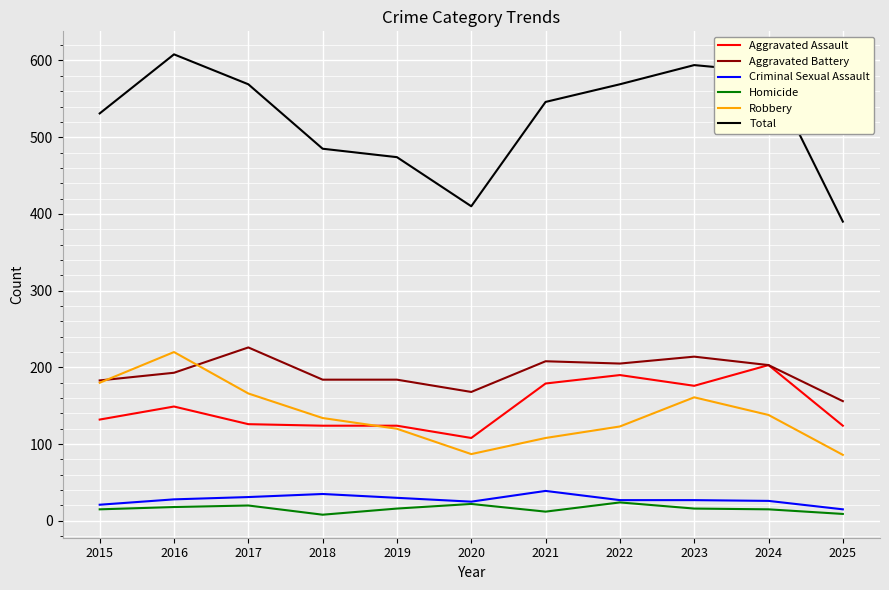

True or false: Aggravated Battery and Criminal Sexual Assault cross at least once.

False